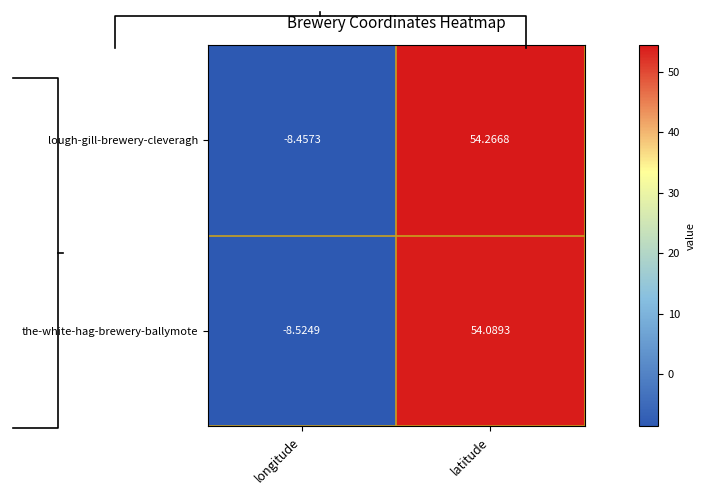

Which label corresponds to the largest value in the chart?

latitude